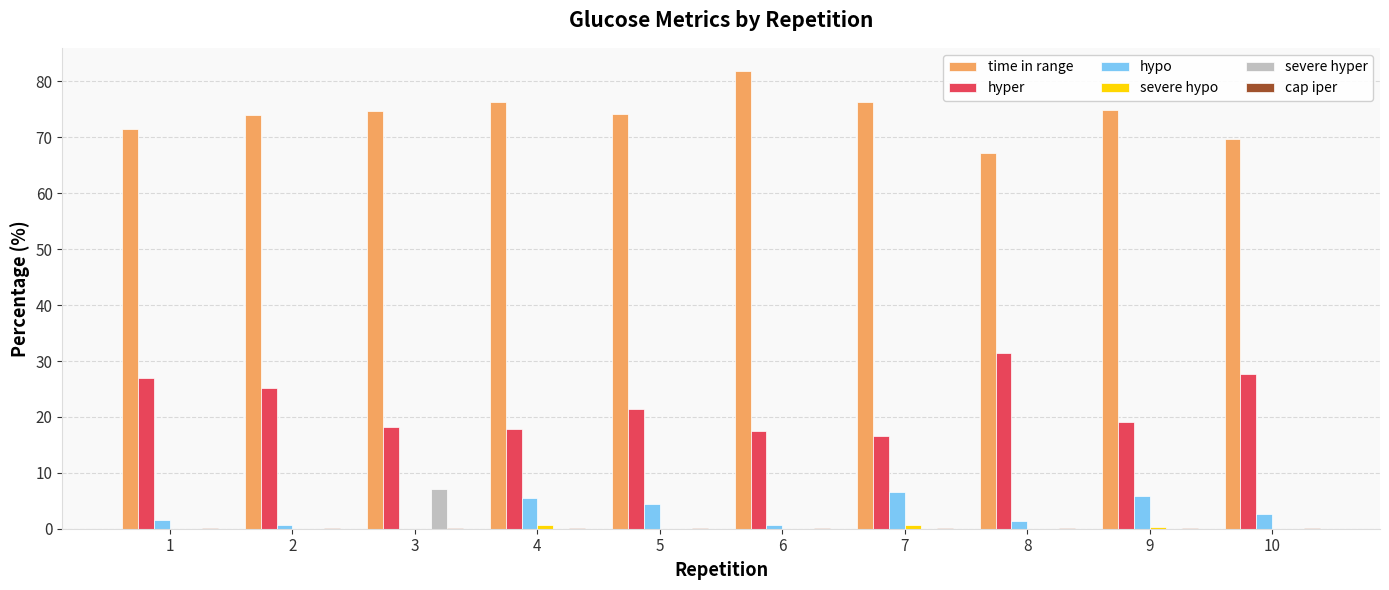

Which series has the largest total across all categories?

time in range